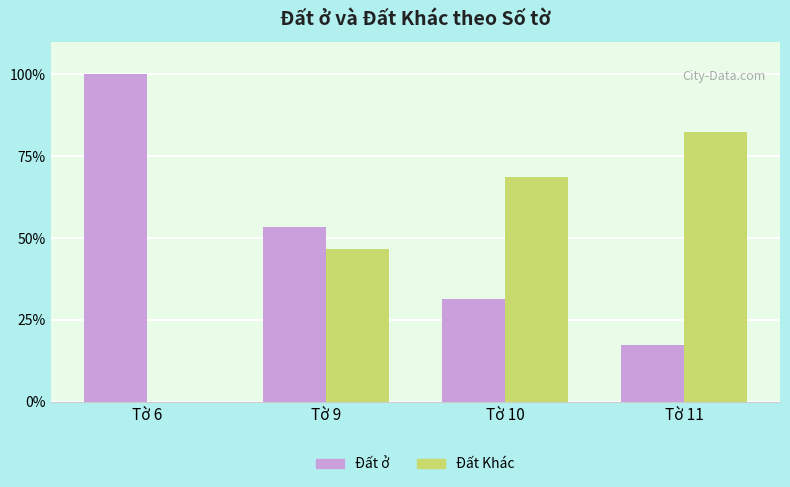

What is the total value across all series at Tờ 11?

100.0